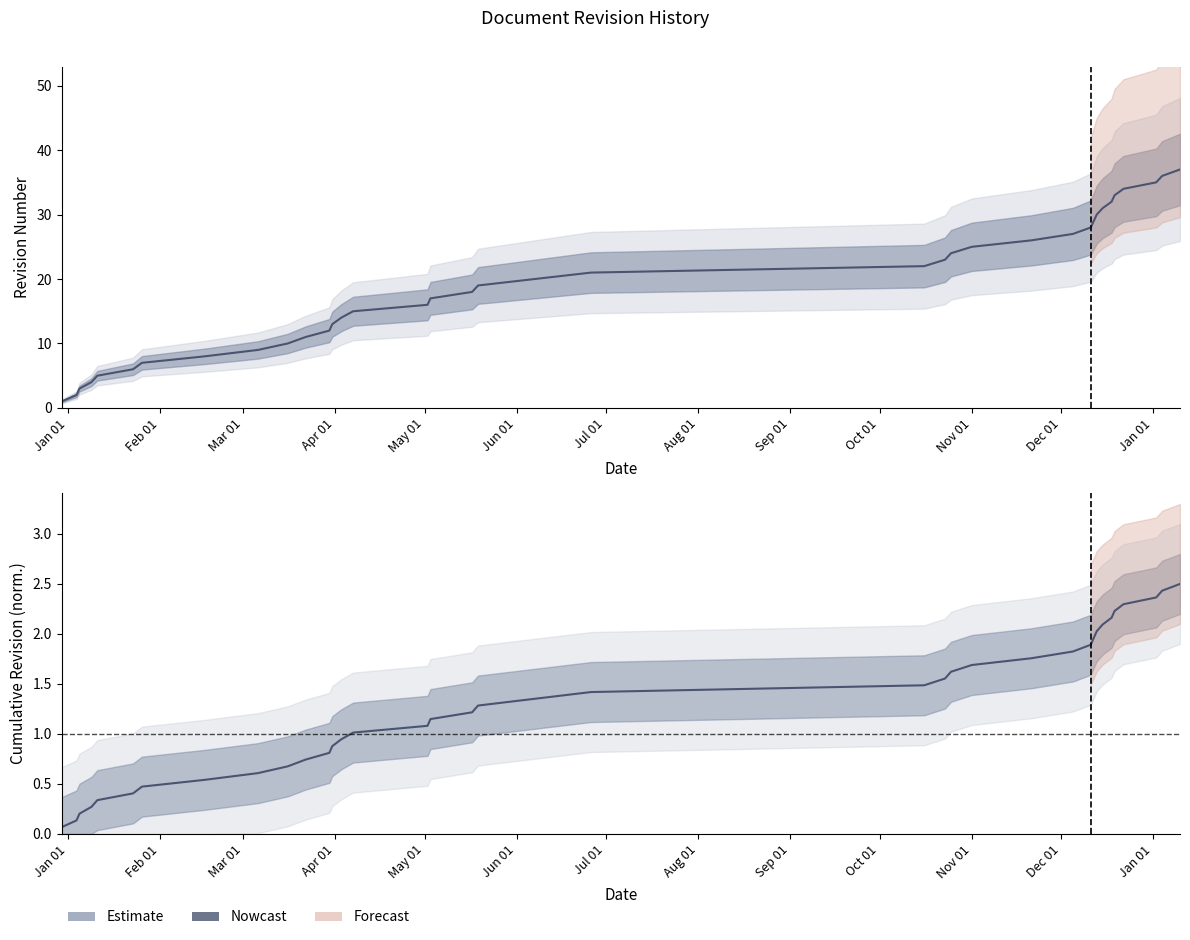

Reading left to right, extract all data points from this chart.

Revision: 1.0	2.0	3.0	4.0	5.0	6.0	7.0	8.0	9.0	10.0	11.0	12.0	13.0	14.0	15.0	16.0	17.0	18.0	19.0	20.0	21.0	22.0	23.0	24.0	25.0	26.0	27.0	28.0	29.0	30.0	31.0	32.0	33.0	34.0	35.0	36.0	37.0
Revision trend: 0.1	0.1	0.2	0.3	0.3	0.4	0.5	0.5	0.6	0.7	0.7	0.8	0.9	0.9	1.0	1.1	1.1	1.2	1.3	1.4	1.4	1.5	1.6	1.6	1.7	1.8	1.8	1.9	2.0	2.0	2.1	2.2	2.2	2.3	2.4	2.4	2.5